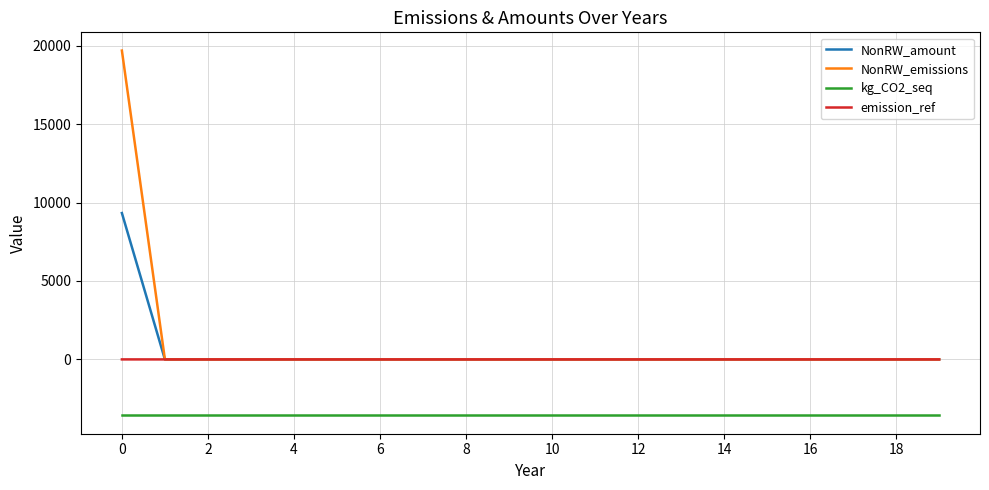

True or false: NonRW_amount and kg_CO2_seq cross at least once.

False